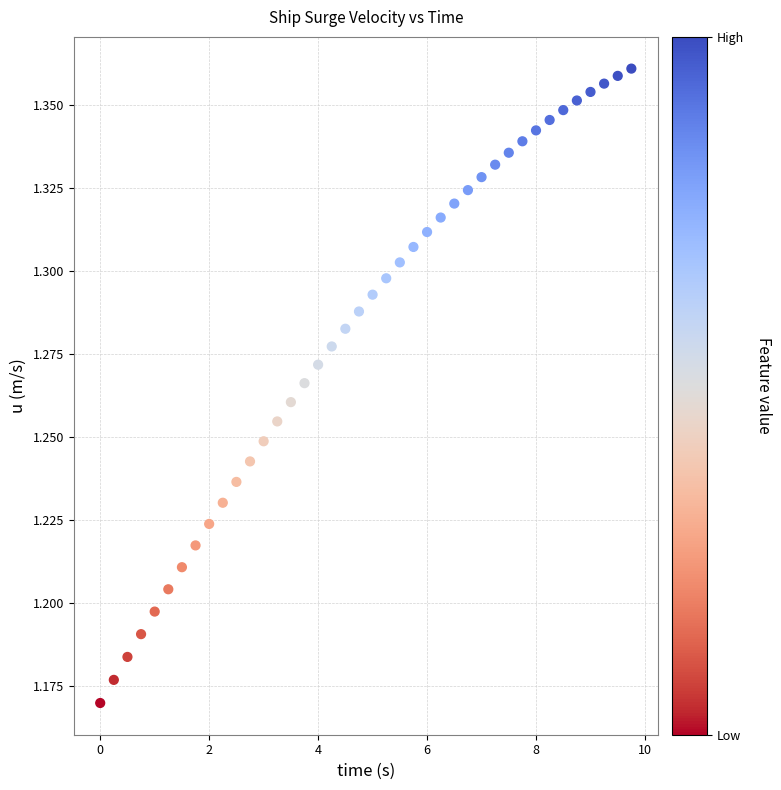

What is the range of X values (max minus min)?

9.8